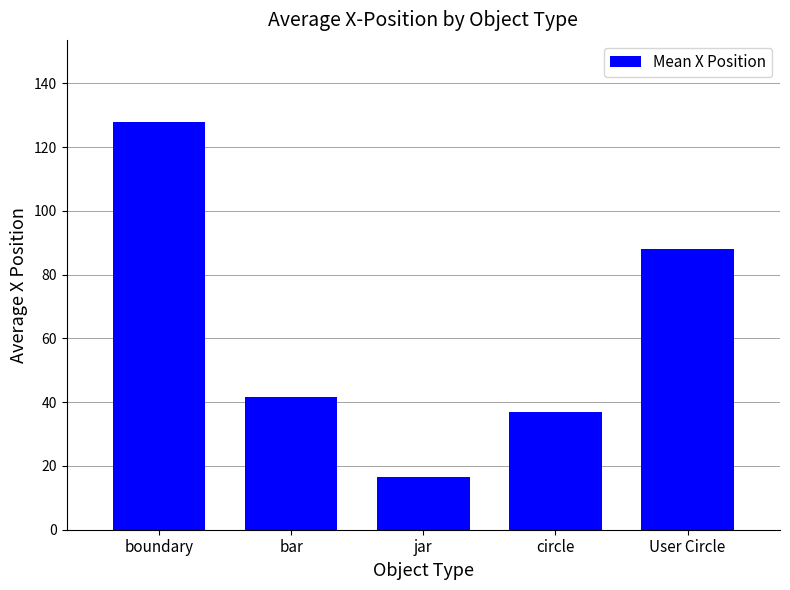

The value at circle is 37.0. True or false?

True